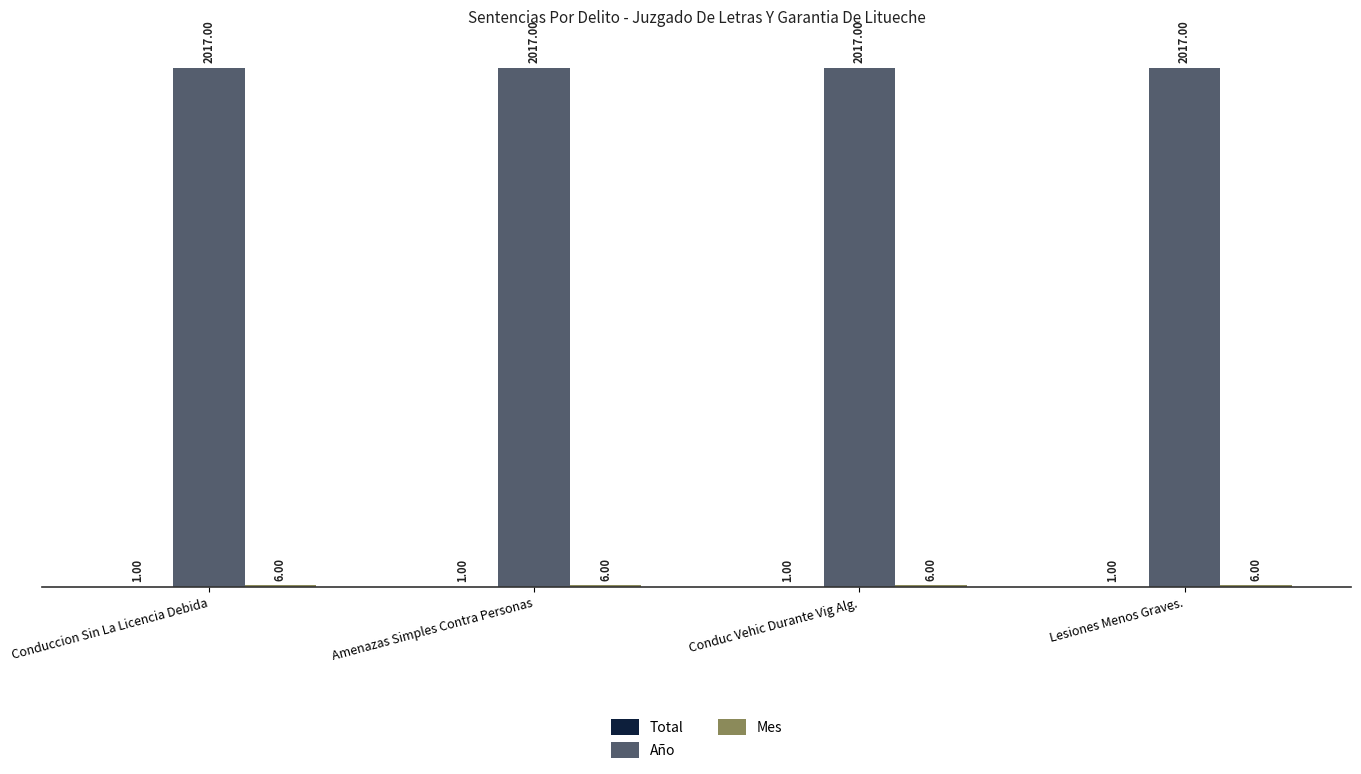

What is the total value across all series at Conduc Vehic Durante Vig Alg.?

2024